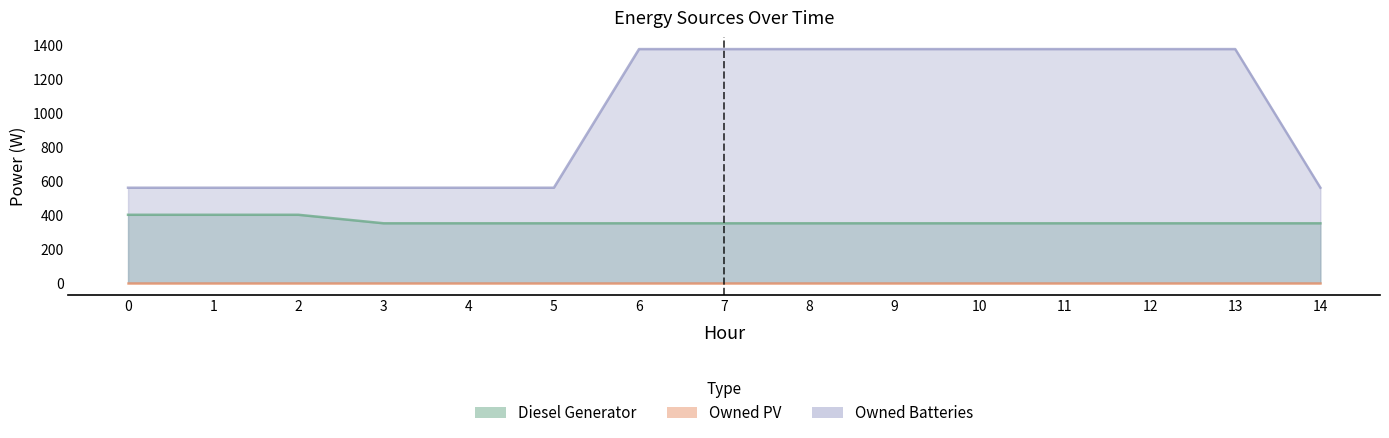

At which category is the sum across all series the highest?

6